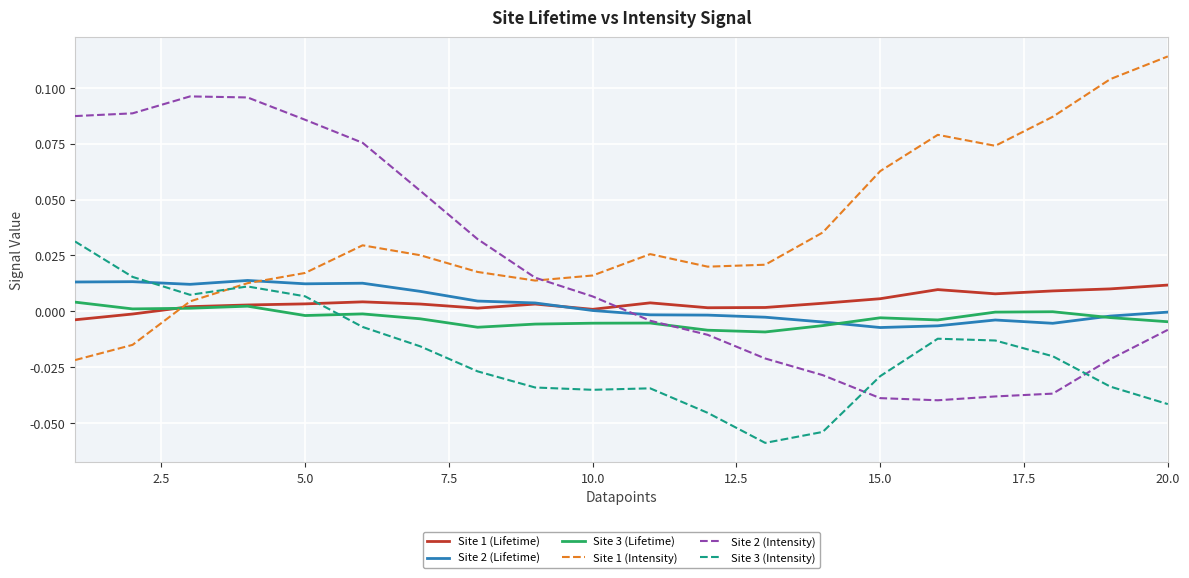

True or false: Site 2 (Lifetime) and Site 3 (Intensity) intersect in this chart.

True